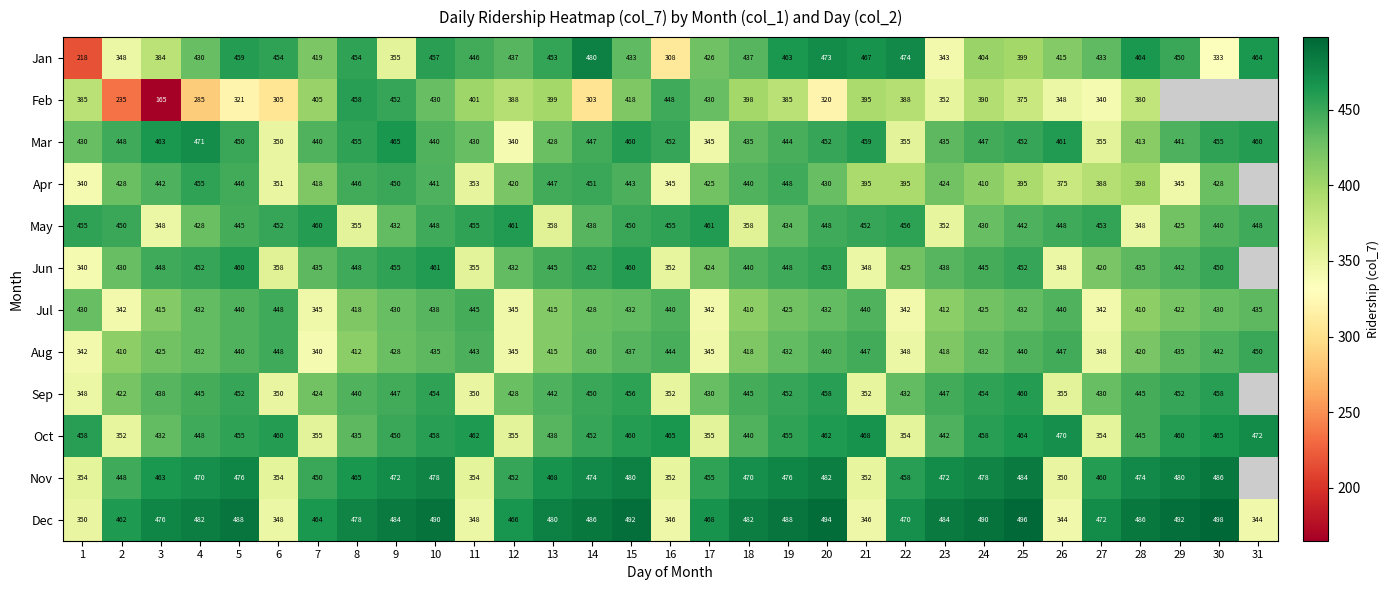

Read the Aug value at 25, to the nearest 5.

440